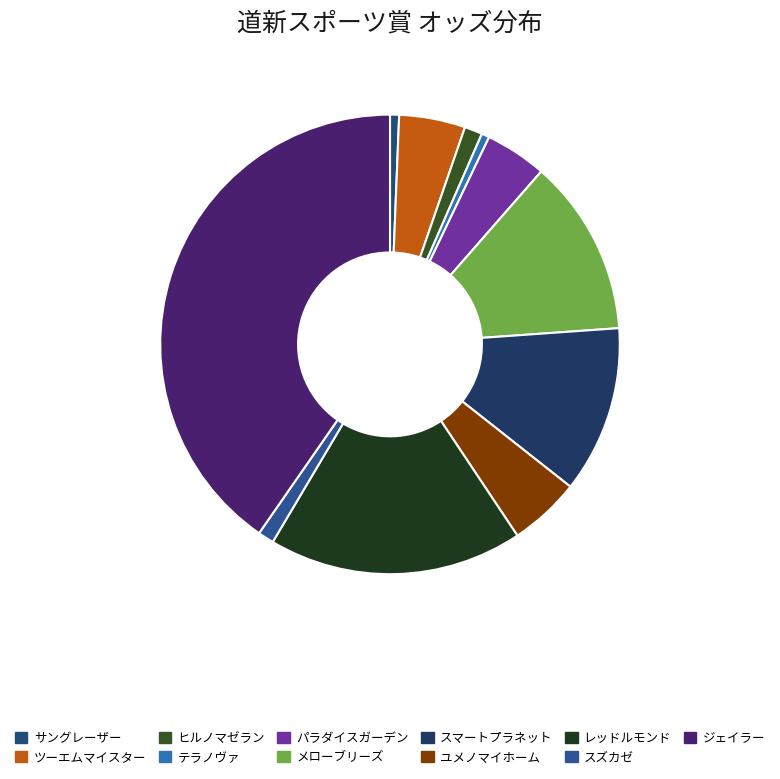

Which slice is the smallest?

テラノヴァ